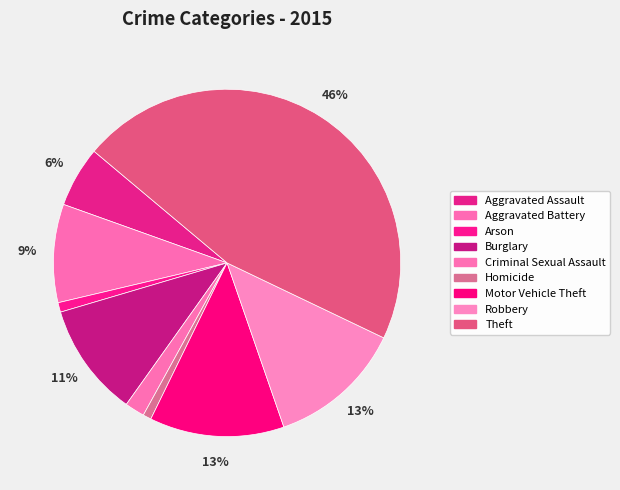

How many segments does this pie chart have?

9